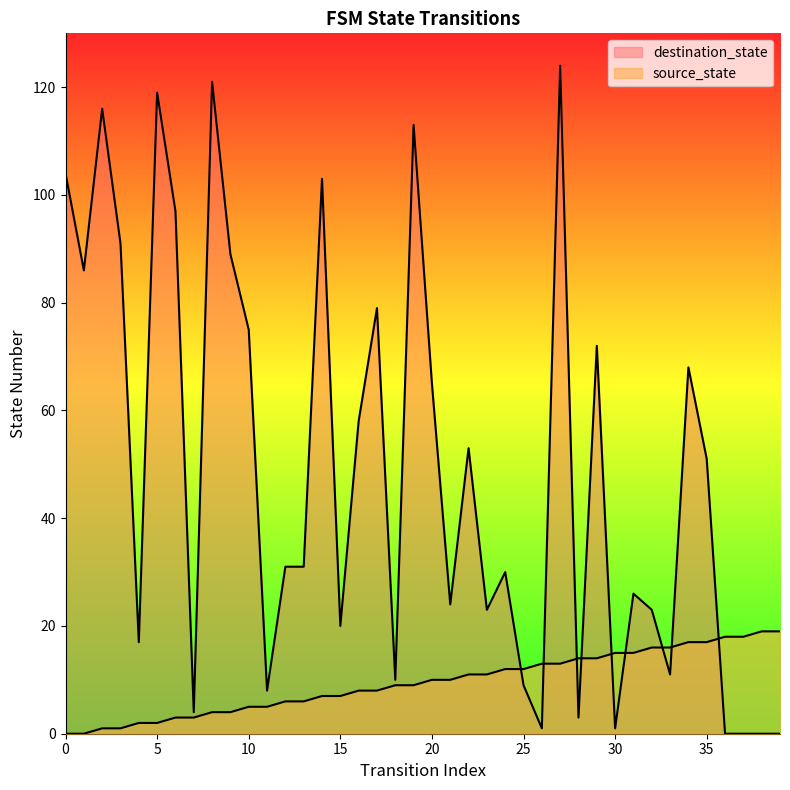

Where is the first local maximum for destination_state?

2